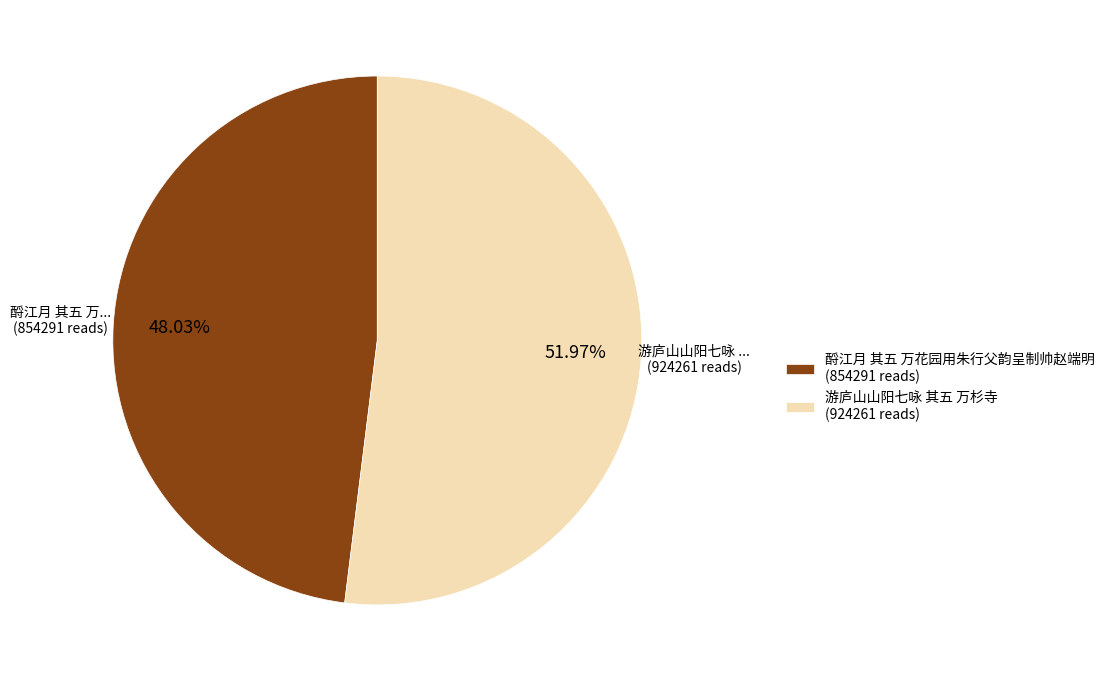

Which slice is the smallest?

酹江月 其五 万花园用朱行父韵呈制帅赵端明